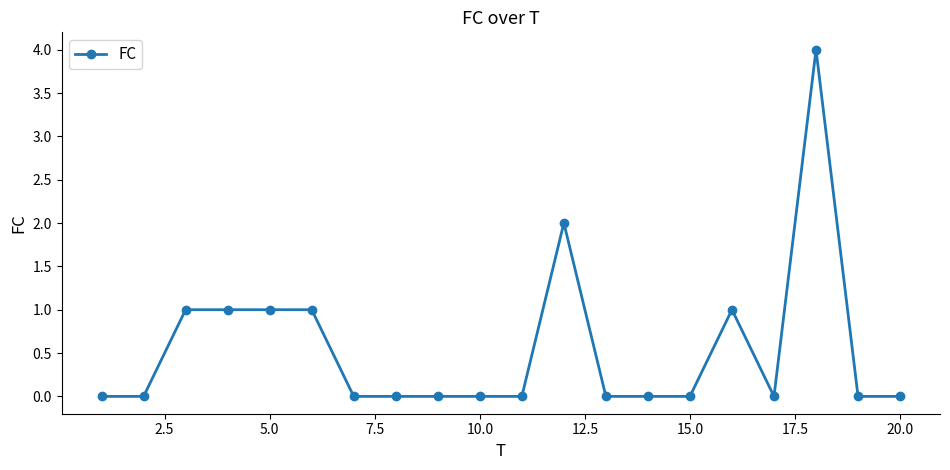

True or false: there are more than 1 points higher than both neighbors.

True